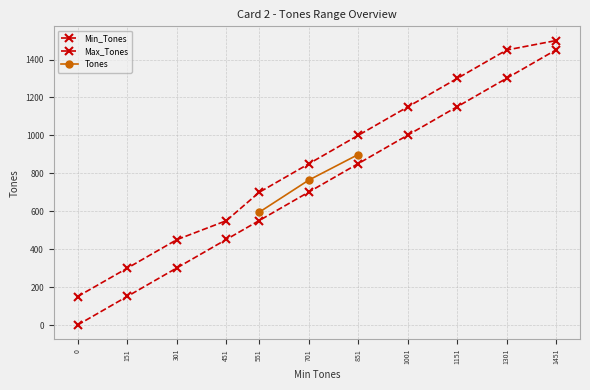

True or false: Max_Tones and Tones cross at least once.

False